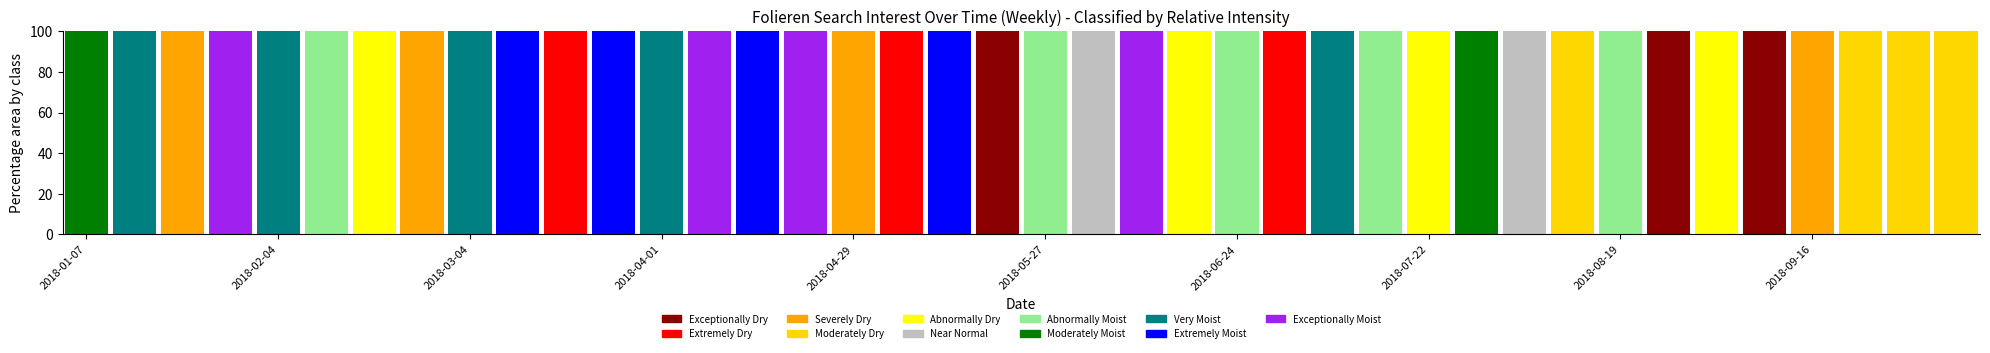

What is the label of the 7th bar from the left?

2018-02-18